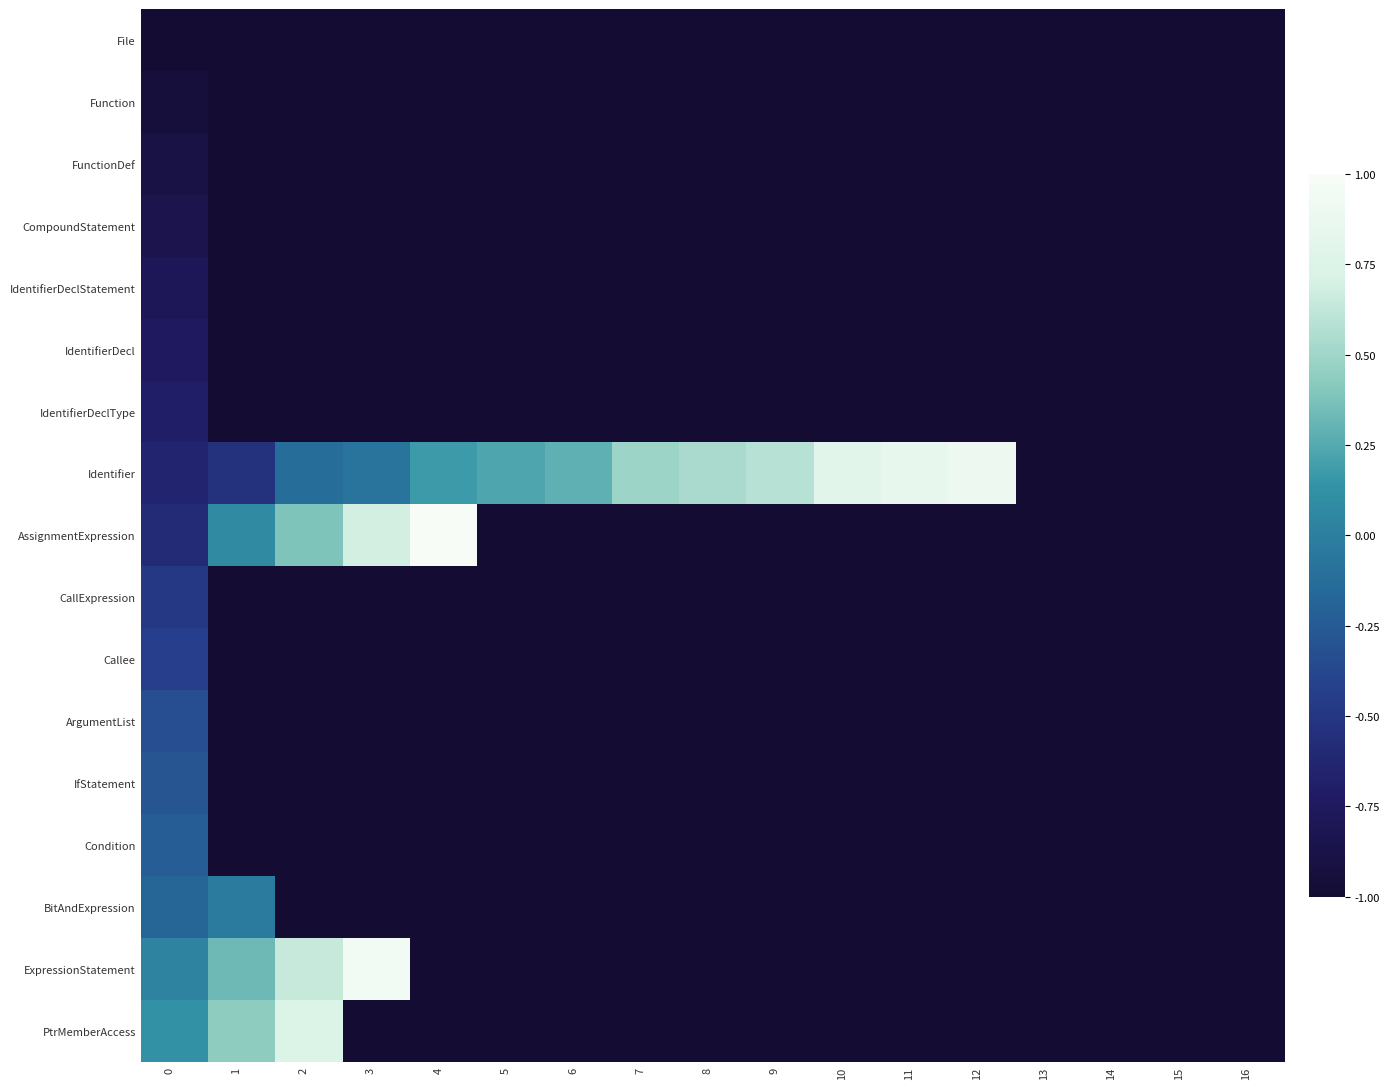

Which series has the largest total across all categories?

row_7